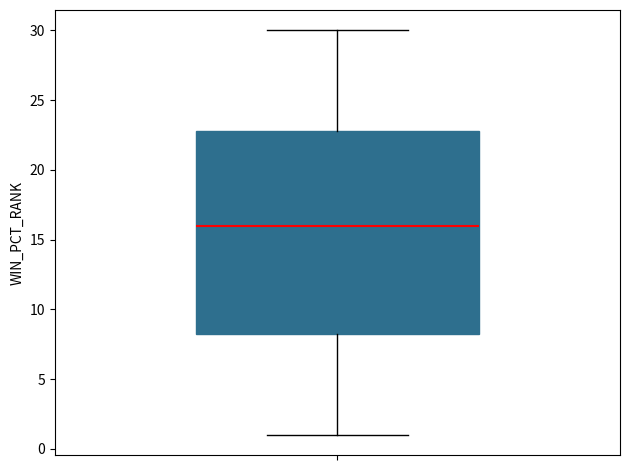

Where is the lower edge of the box on the y-axis? The values are not printed on the chart, so give them approximately, as read against the axis.

8.5